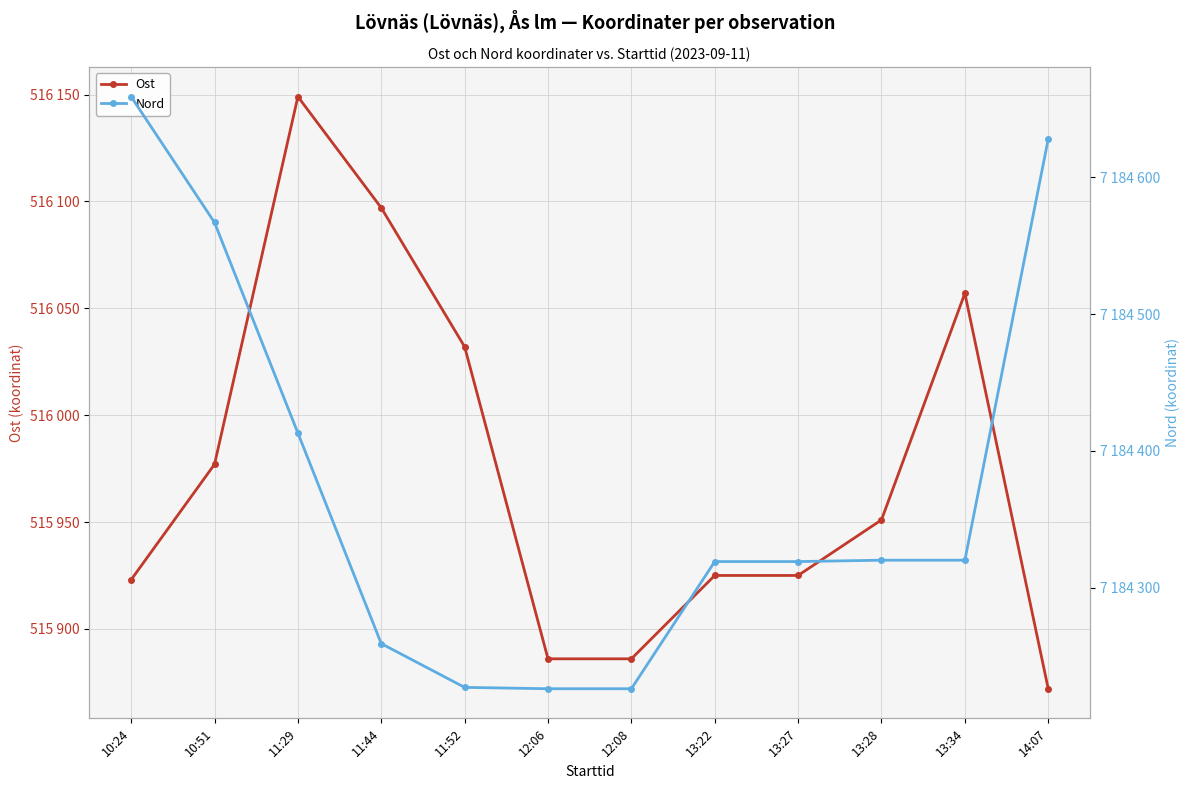

The Ost series shows 213805 at 14:07. True or false?

False